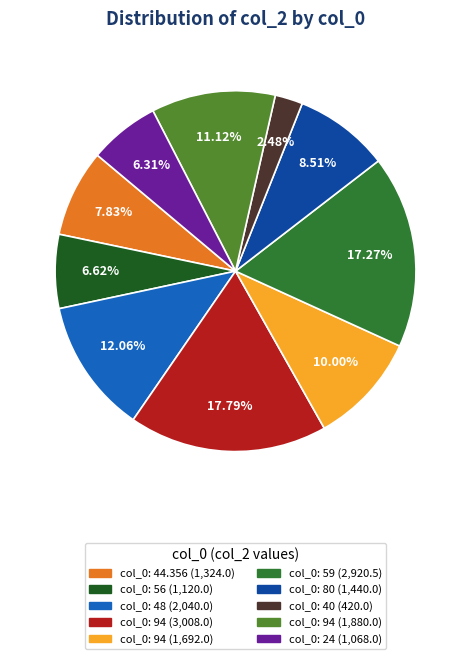

Does any single category account for the majority?

No